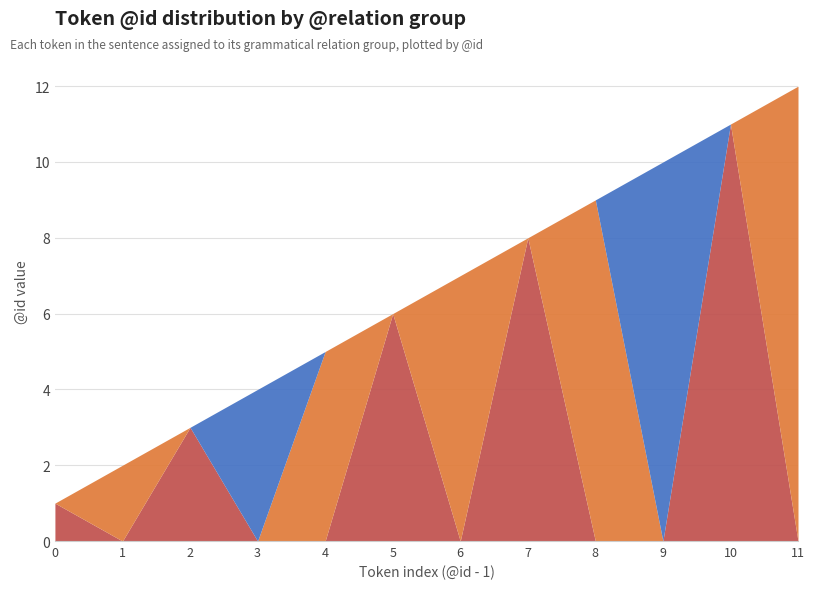

At which category is the sum across all series the highest?

11